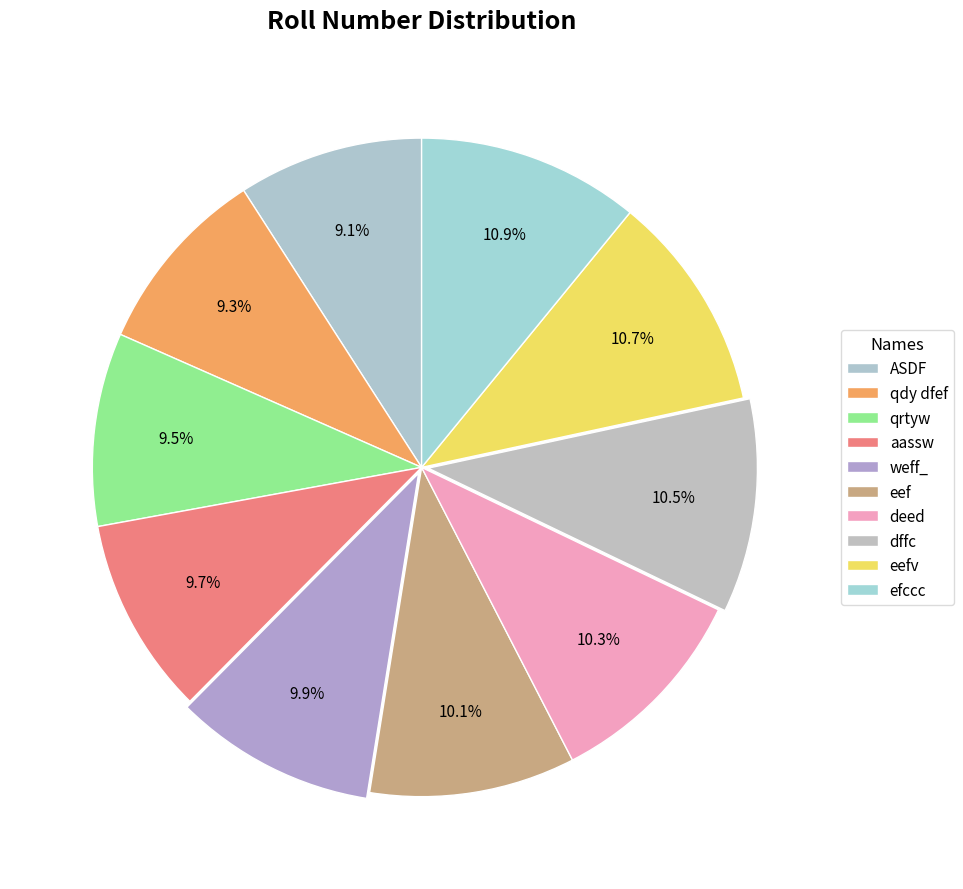

Count the number of slices in the pie.

10